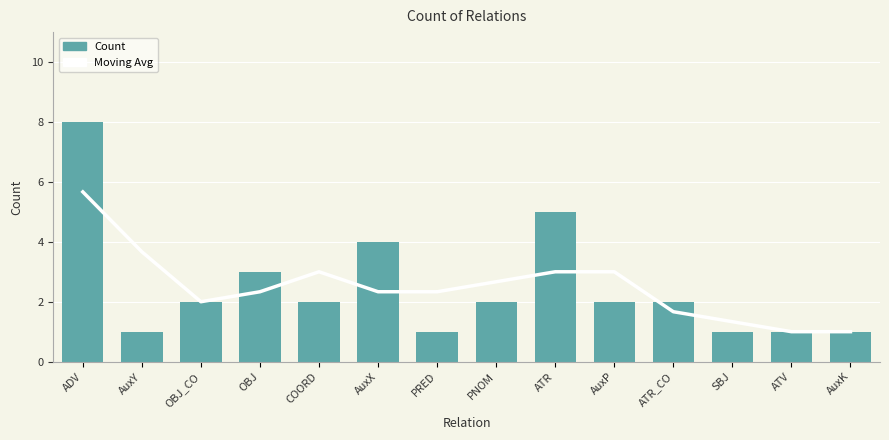

Which has a higher value, ADV or PRED?

ADV